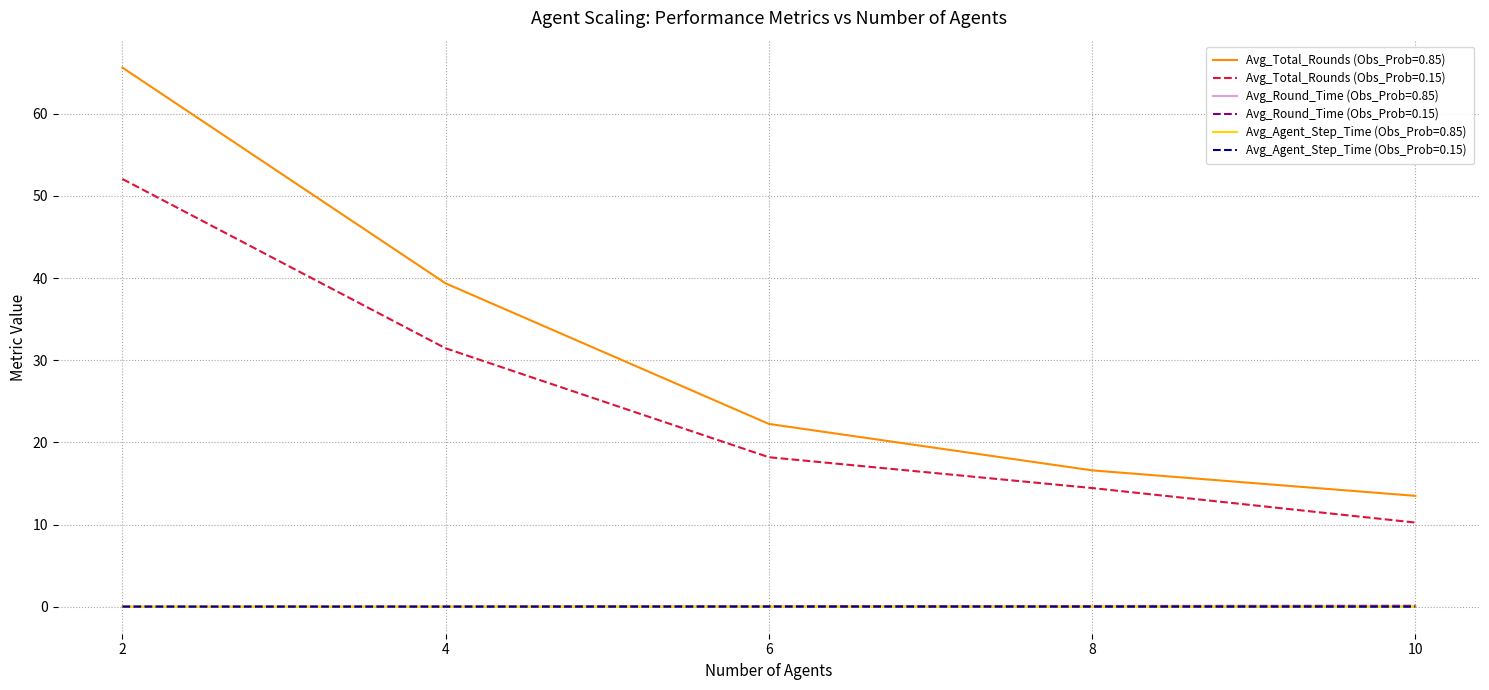

Is it true that Avg_Agent_Step_Time (Obs_Prob=0.15) equals 0.0 at 10?

True